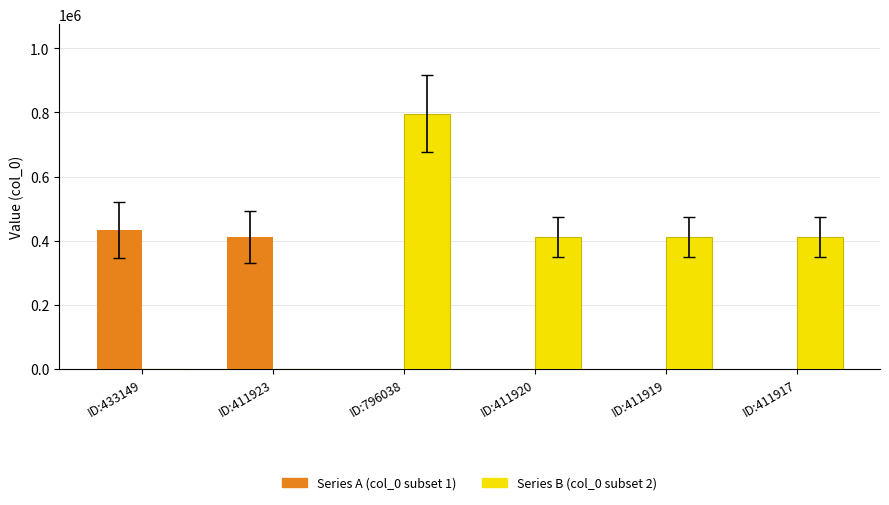

At which label does Series B (col_0 subset 2) first exceed 411919?

ID:796038